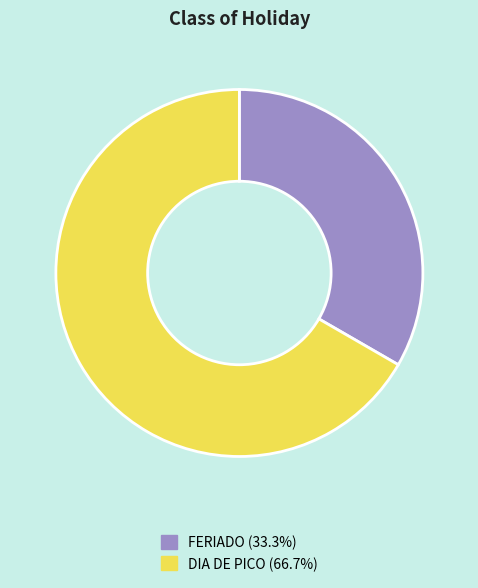

How many slices are in this pie chart?

2